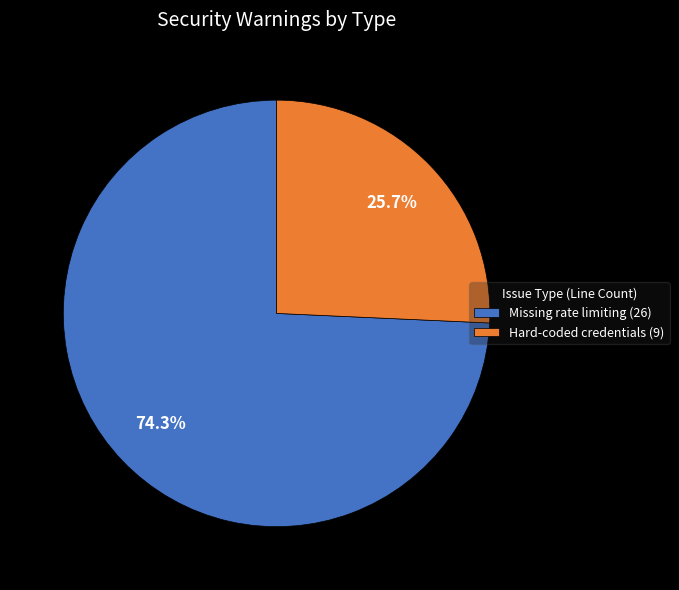

The Missing rate limiting slice represents 82% of the pie. True or false?

False